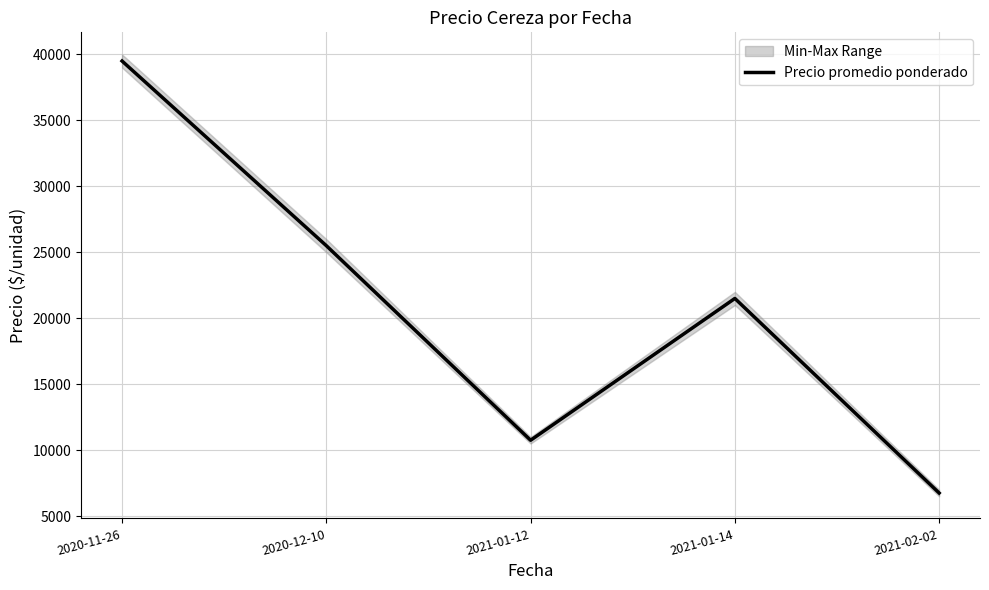

Where does the data first go above 21500?

2020-11-26